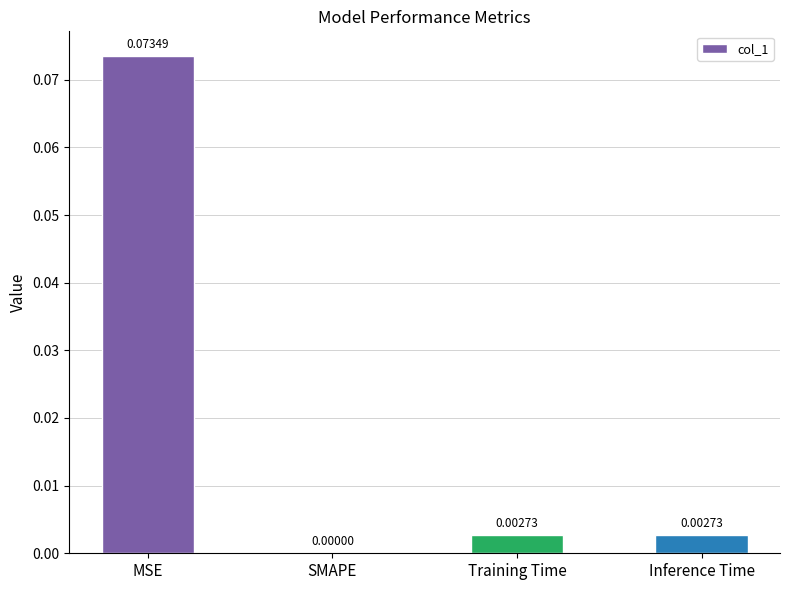

At which label is the value closest to 0?

SMAPE